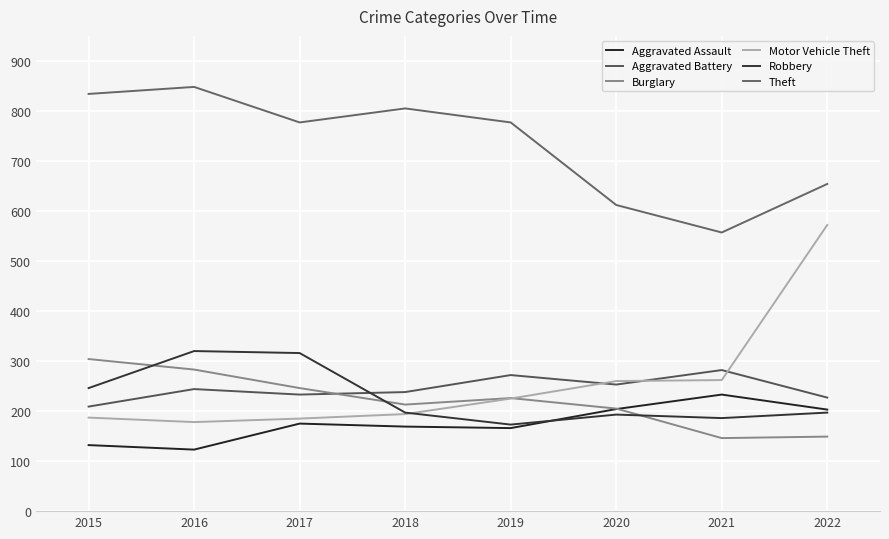

What is the difference between the Robbery values at 2022 and 2016?

123